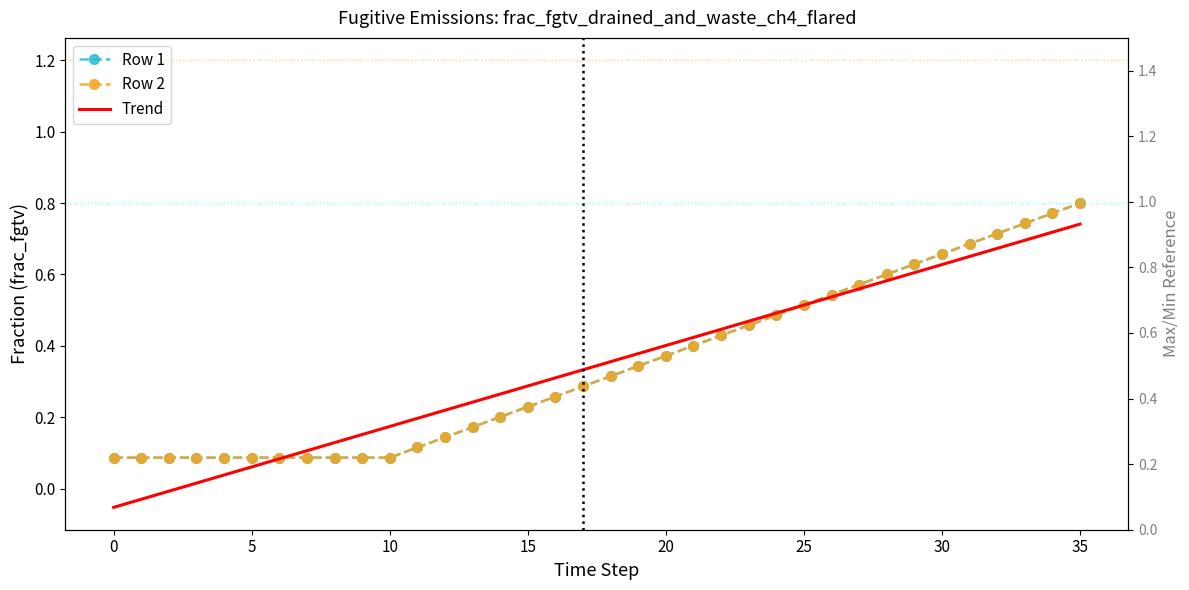

How many negative values does the Trend series have?

3